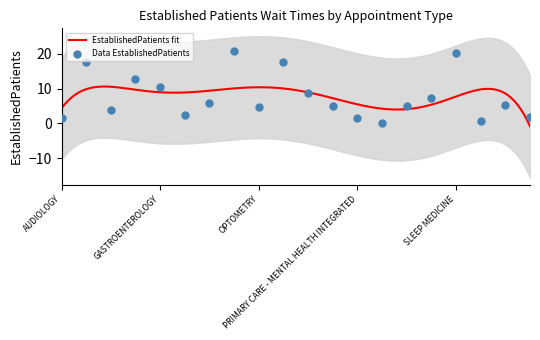

Between PRIMARY CARE and PTSD SPECIFIC INDIVIDUAL PROGRAMS, which is larger?

PTSD SPECIFIC INDIVIDUAL PROGRAMS